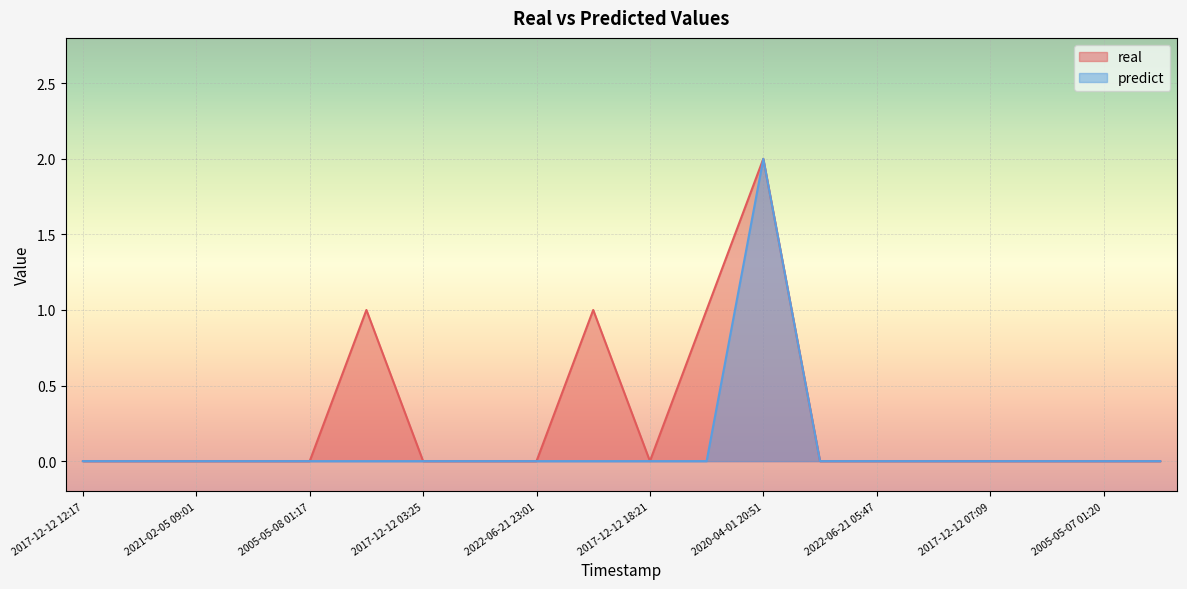

How many lines are shown in the chart?

2